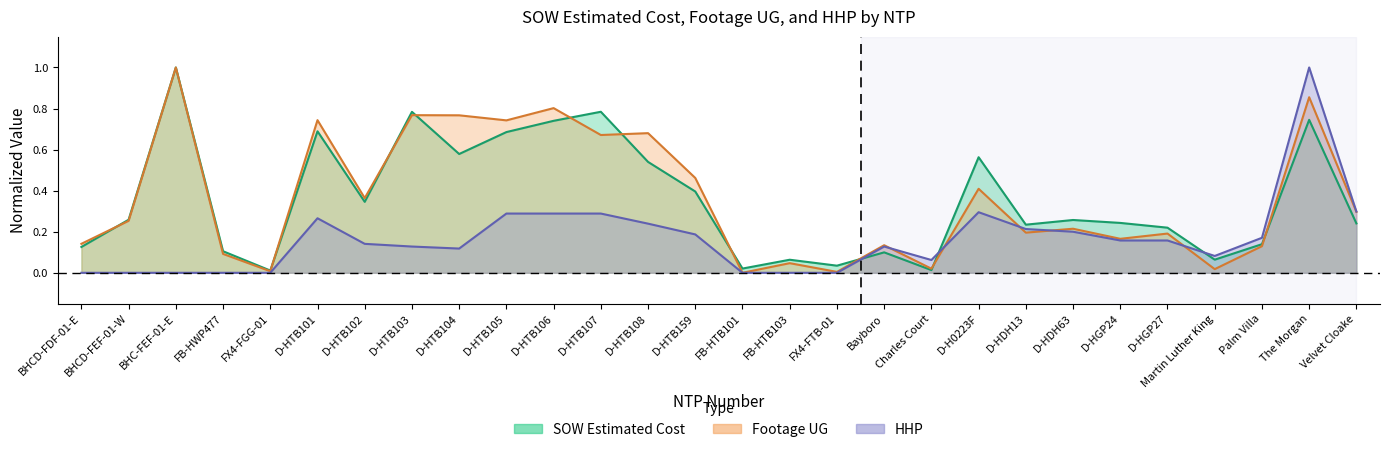

Reading right to left, extract all data points from this chart.

Footage UG: Velvet Cloake=0.3	The Morgan=0.9	Palm Villa=0.1	Martin Luther King=0.0	D-HGP27=0.2	D-HGP24=0.2	D-HDH63=0.2	D-HDH13=0.2	D-H0223F=0.4	Charles Court=0.0	Bayboro=0.1	FX4-FTB-01=0.0	FB-HTB103=0.0	FB-HTB101=0.0	D-HTB159=0.5	D-HTB108=0.7	D-HTB107=0.7	D-HTB106=0.8	D-HTB105=0.7	D-HTB104=0.8	D-HTB103=0.8	D-HTB102=0.4	D-HTB101=0.7	FX4-FGG-01=0.0	FB-HWP477=0.1	BHC-FEF-01-E=1.0	BHCD-FEF-01-W=0.3	BHCD-FDF-01-E=0.1
SOW Estimated Cost: Velvet Cloake=0.2	The Morgan=0.7	Palm Villa=0.1	Martin Luther King=0.1	D-HGP27=0.2	D-HGP24=0.2	D-HDH63=0.3	D-HDH13=0.2	D-H0223F=0.6	Charles Court=0.0	Bayboro=0.1	FX4-FTB-01=0.0	FB-HTB103=0.1	FB-HTB101=0.0	D-HTB159=0.4	D-HTB108=0.5	D-HTB107=0.8	D-HTB106=0.7	D-HTB105=0.7	D-HTB104=0.6	D-HTB103=0.8	D-HTB102=0.3	D-HTB101=0.7	FX4-FGG-01=0.0	FB-HWP477=0.1	BHC-FEF-01-E=1.0	BHCD-FEF-01-W=0.3	BHCD-FDF-01-E=0.1
HHP: Velvet Cloake=0.3	The Morgan=1.0	Palm Villa=0.2	Martin Luther King=0.1	D-HGP27=0.2	D-HGP24=0.2	D-HDH63=0.2	D-HDH13=0.2	D-H0223F=0.3	Charles Court=0.1	Bayboro=0.1	FX4-FTB-01=0.0	FB-HTB103=0.0	FB-HTB101=0.0	D-HTB159=0.2	D-HTB108=0.2	D-HTB107=0.3	D-HTB106=0.3	D-HTB105=0.3	D-HTB104=0.1	D-HTB103=0.1	D-HTB102=0.1	D-HTB101=0.3	FX4-FGG-01=0.0	FB-HWP477=0.0	BHC-FEF-01-E=0.0	BHCD-FEF-01-W=0.0	BHCD-FDF-01-E=0.0